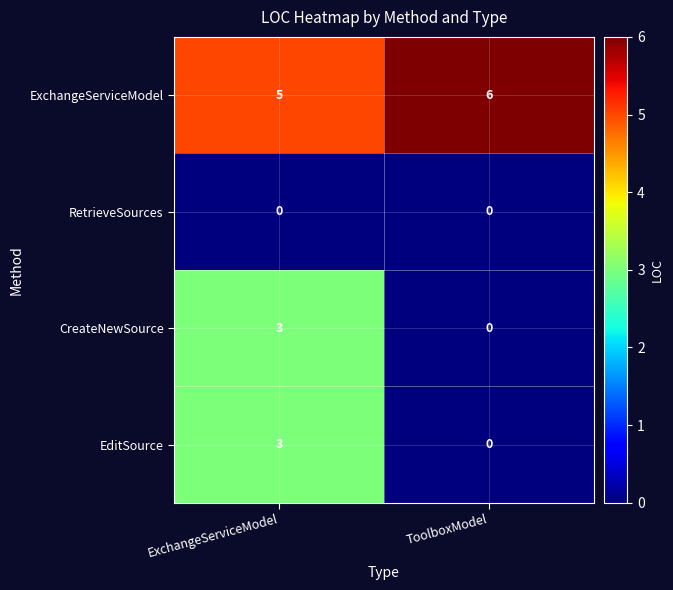

What is the spread (max minus min) of values at ExchangeServiceModel?

5